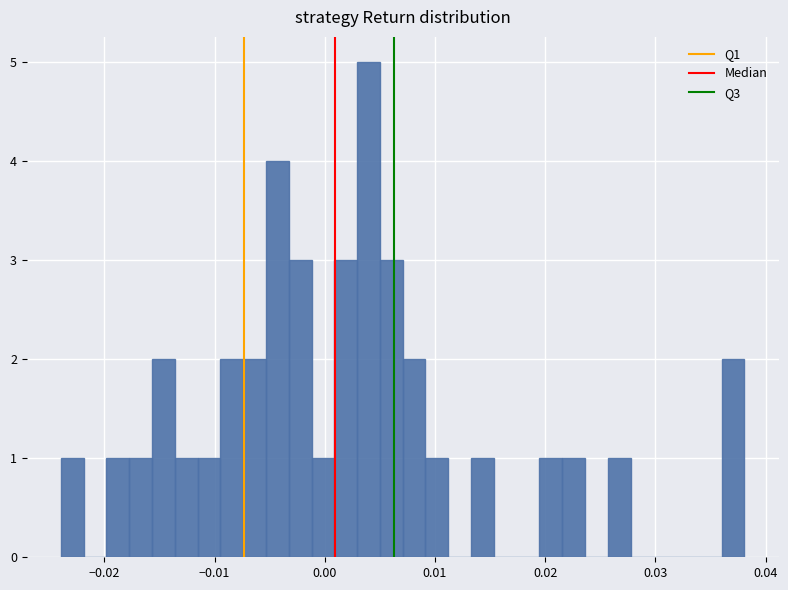

Around what value on the x-axis is the tallest bar? Give the approximate position of its centre, as read against the axis.

0.004